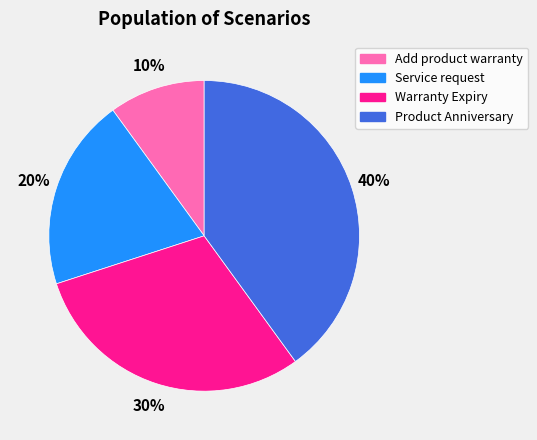

The Add product warranty slice represents 16% of the pie. True or false?

False